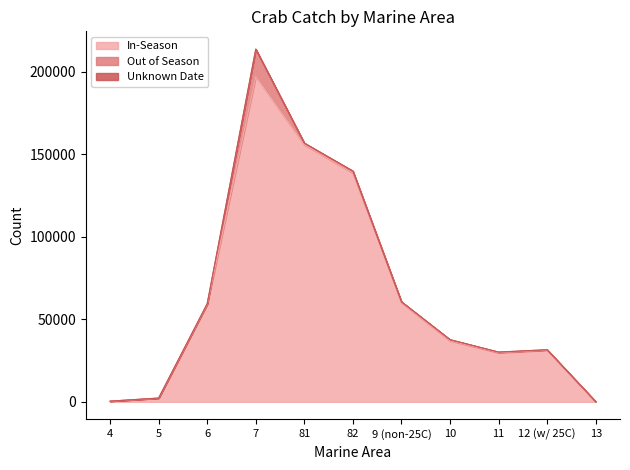

Reading left to right, extract all data points from this chart.

In-Season: 337	2171	58992	197068	155744	138624	60013	36977	29716	31279	0
Out of Season: 46	81	408	16431	930	995	546	642	369	253	104
Unknown Date: 0	0	7	223	7	178	6	0	19	1	0